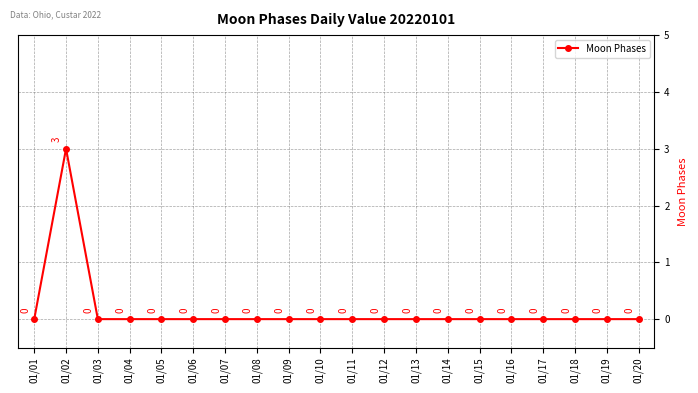

At which category does the chart reach its peak across all series?

01/02